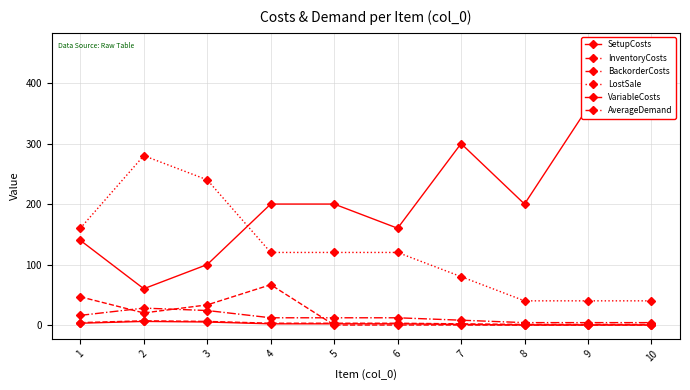

Reading left to right, extract all data points from this chart.

SetupCosts: 140.0	60.0	100.0	200.0	200.0	160.0	300.0	200.0	360.0	460.0
InventoryCosts: 4.0	7.0	6.0	3.0	3.0	3.0	2.0	1.0	1.0	1.0
BackorderCosts: 16.0	28.0	24.0	12.0	12.0	12.0	8.0	4.0	4.0	4.0
LostSale: 160.0	280.0	240.0	120.0	120.0	120.0	80.0	40.0	40.0	40.0
VariableCosts: 3.0	6.0	5.0	2.0	2.0	2.0	1.0	0.0	0.0	0.0
AverageDemand: 46.7	20.0	33.3	66.7	0.0	0.0	0.0	0.0	0.0	0.0